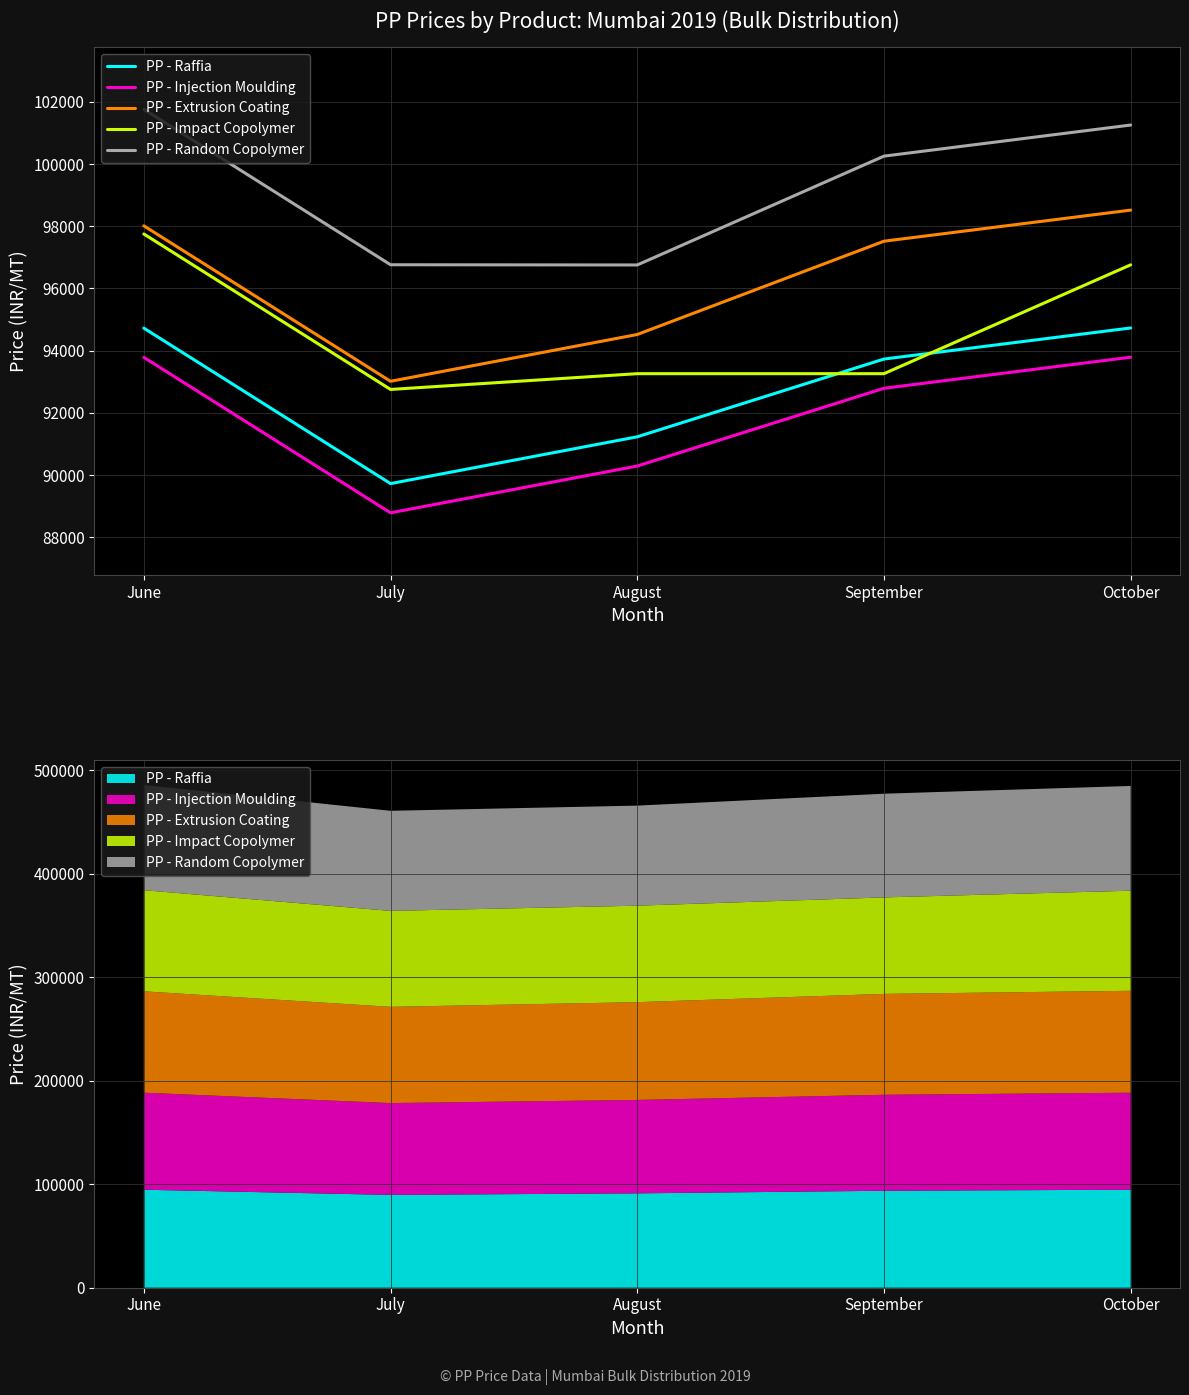

What is the value of the PP - Impact Copolymer point at the 2nd from the left?

92753